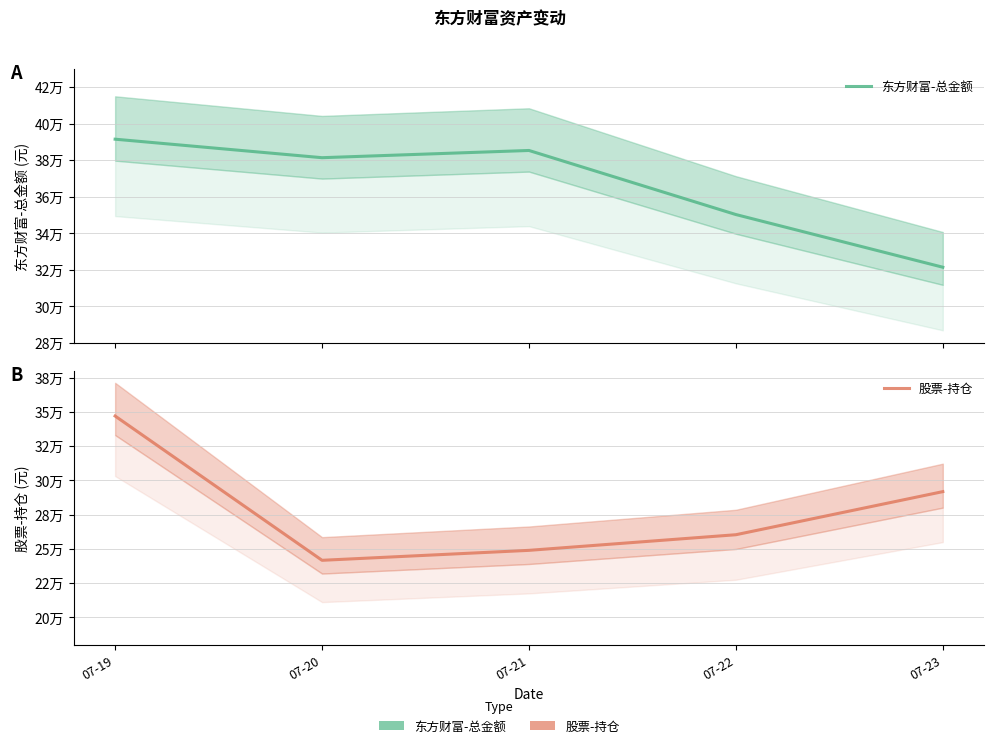

Reading right to left, transcribe all the data shown in this chart.

东方财富-总金额: 07-23=321329.0	07-22=350182.6	07-21=385282.0	07-20=381325.1	07-19=391461.5
股票-持仓: 07-23=291717.4	07-22=260244.6	07-21=248832.0	07-20=241558.0	07-19=346936.0